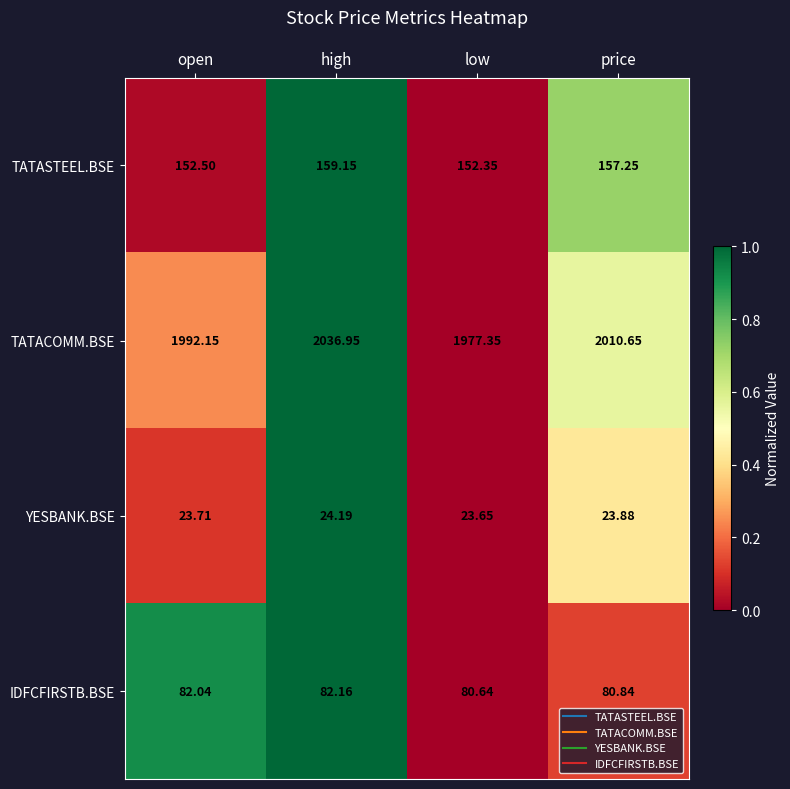

At low, list the series in order from largest to smallest.

TATACOMM.BSE, TATASTEEL.BSE, IDFCFIRSTB.BSE, YESBANK.BSE